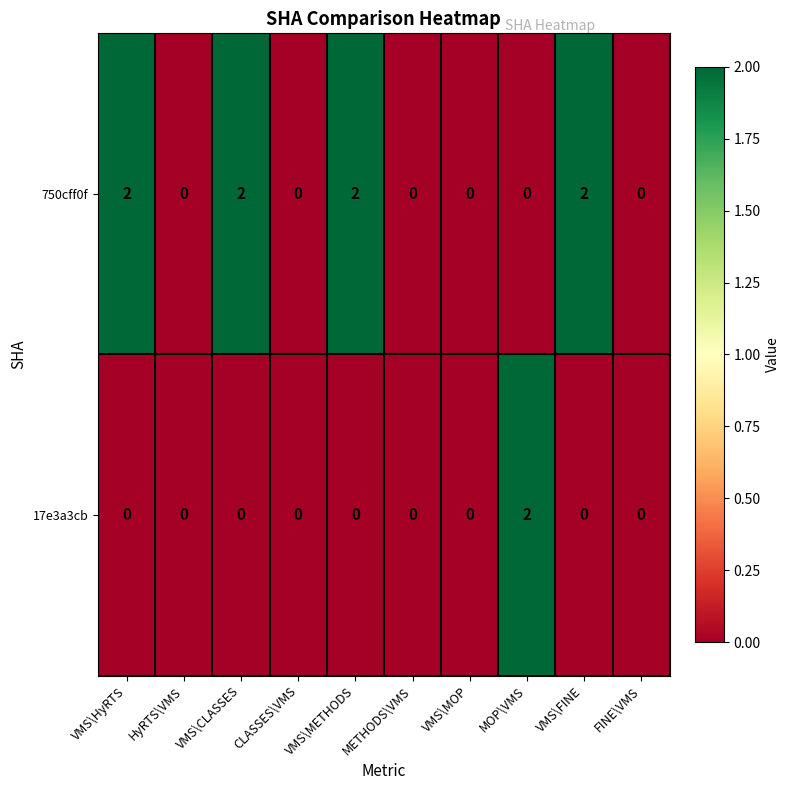

List the series in order of their overall mean, lowest first.

17e3a3cb, 750cff0f